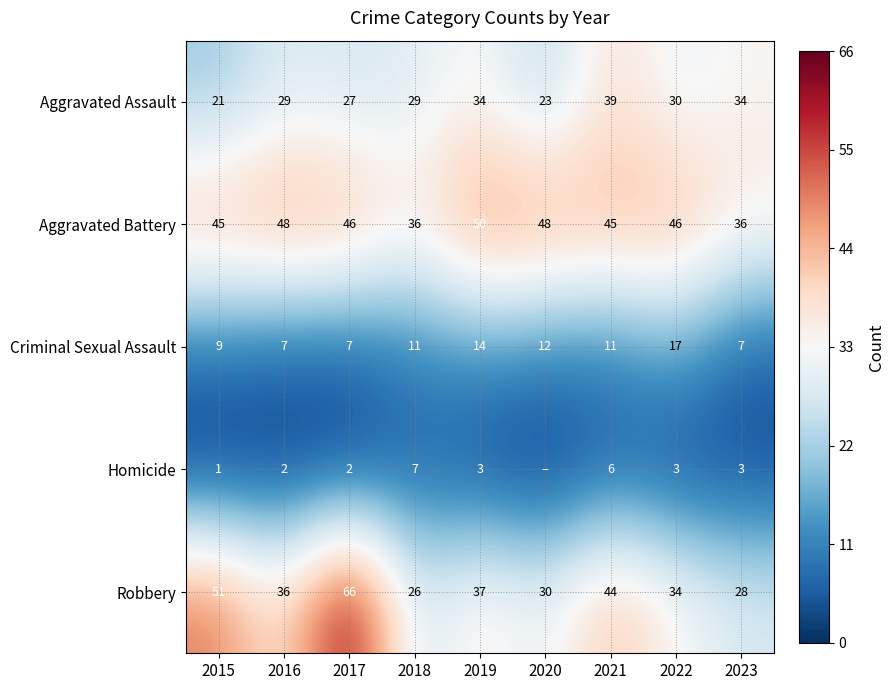

At 2023, list the series in order from largest to smallest.

Aggravated Battery, Aggravated Assault, Robbery, Criminal Sexual Assault, Homicide